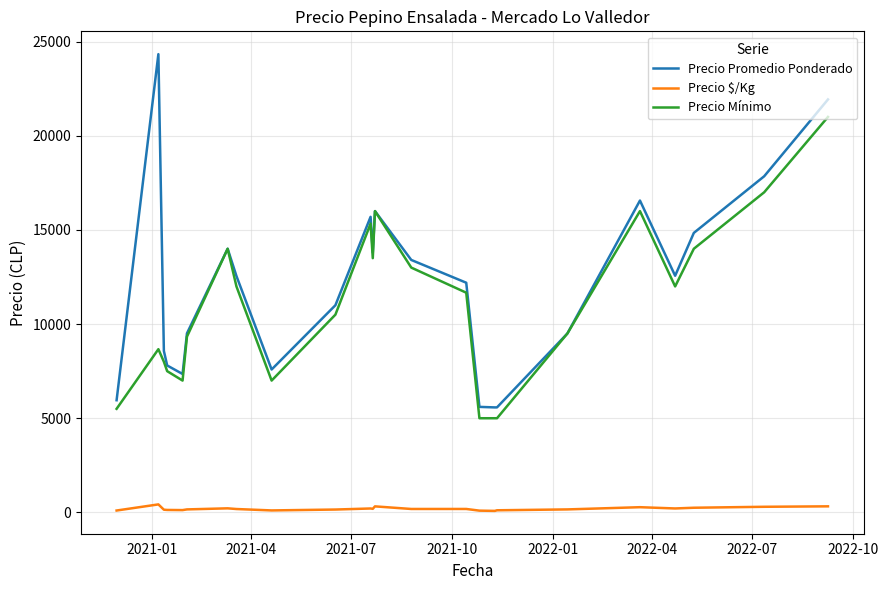

Which series has the largest total across all categories?

Precio Promedio Ponderado